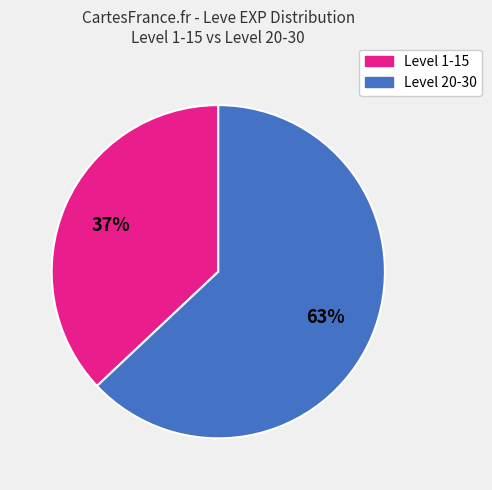

To the nearest percent, what is the average slice percentage?

50%